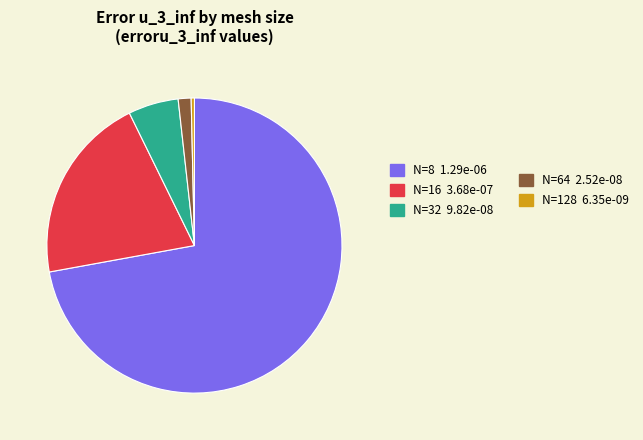

Is there any slice that represents more than half of the pie?

Yes